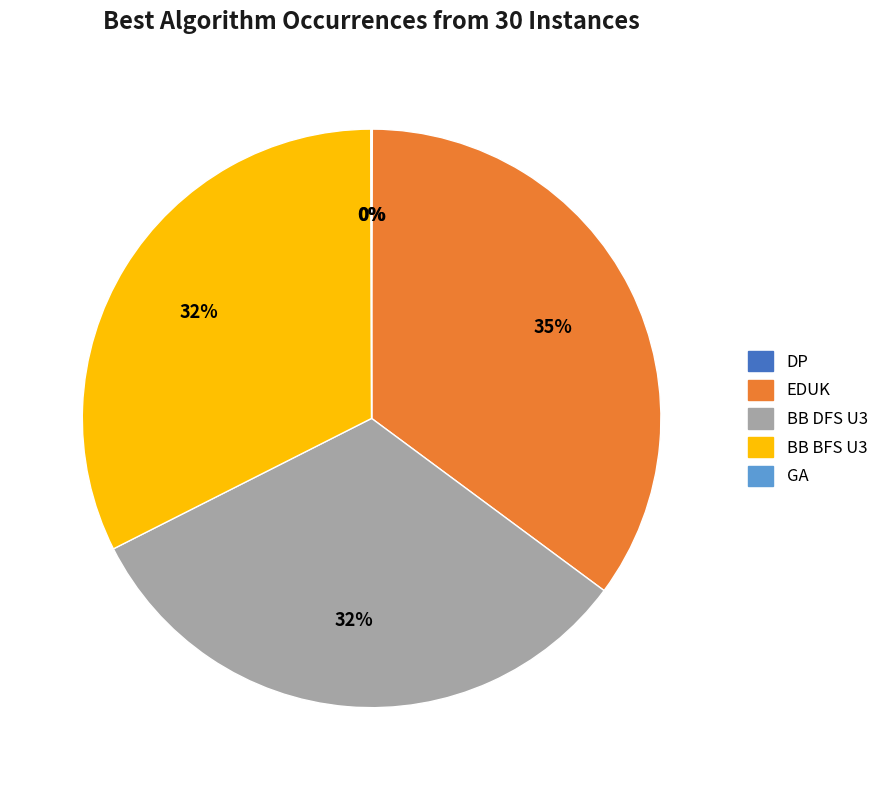

Do BB BFS U3 and EDUK together represent more than half of the pie?

Yes